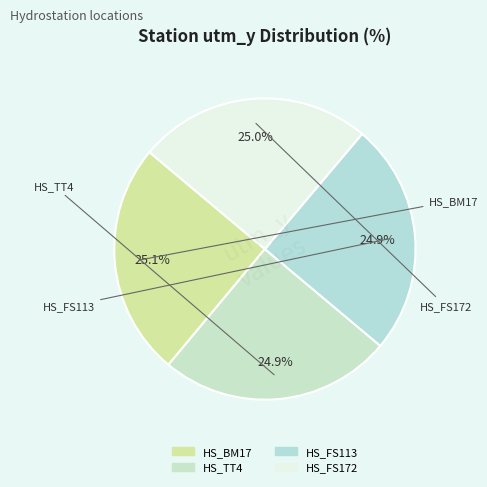

Do HS_TT4 and HS_FS113 together represent more than half of the pie?

No